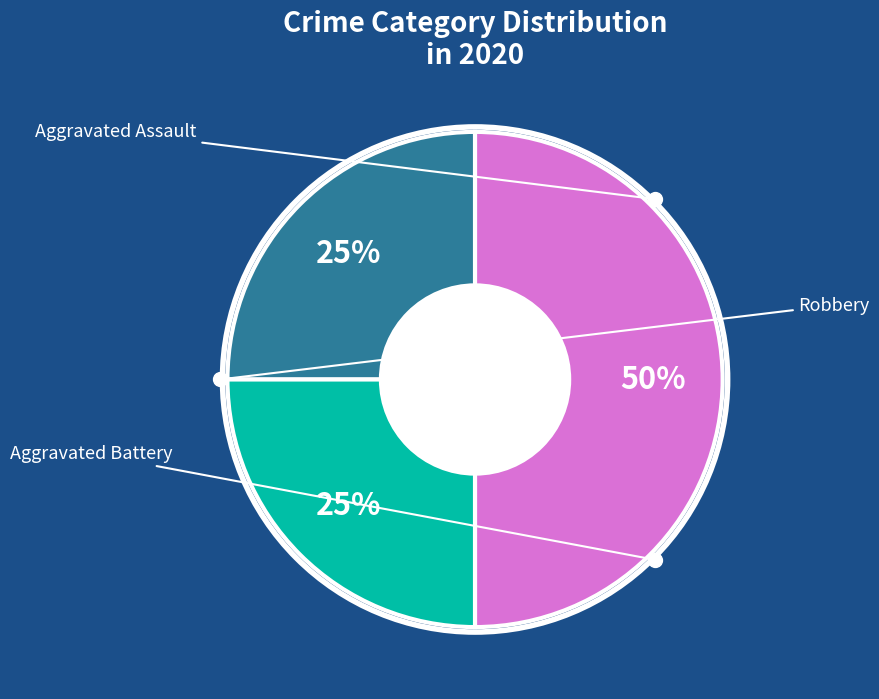

To the nearest percent, what is the average slice percentage?

33%